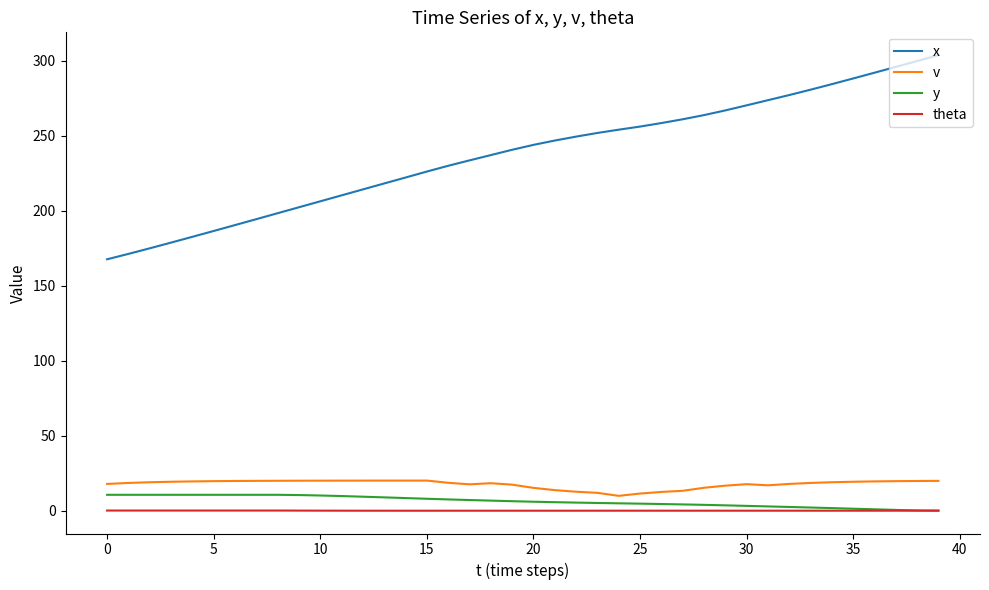

True or false: x and v cross at least once.

False